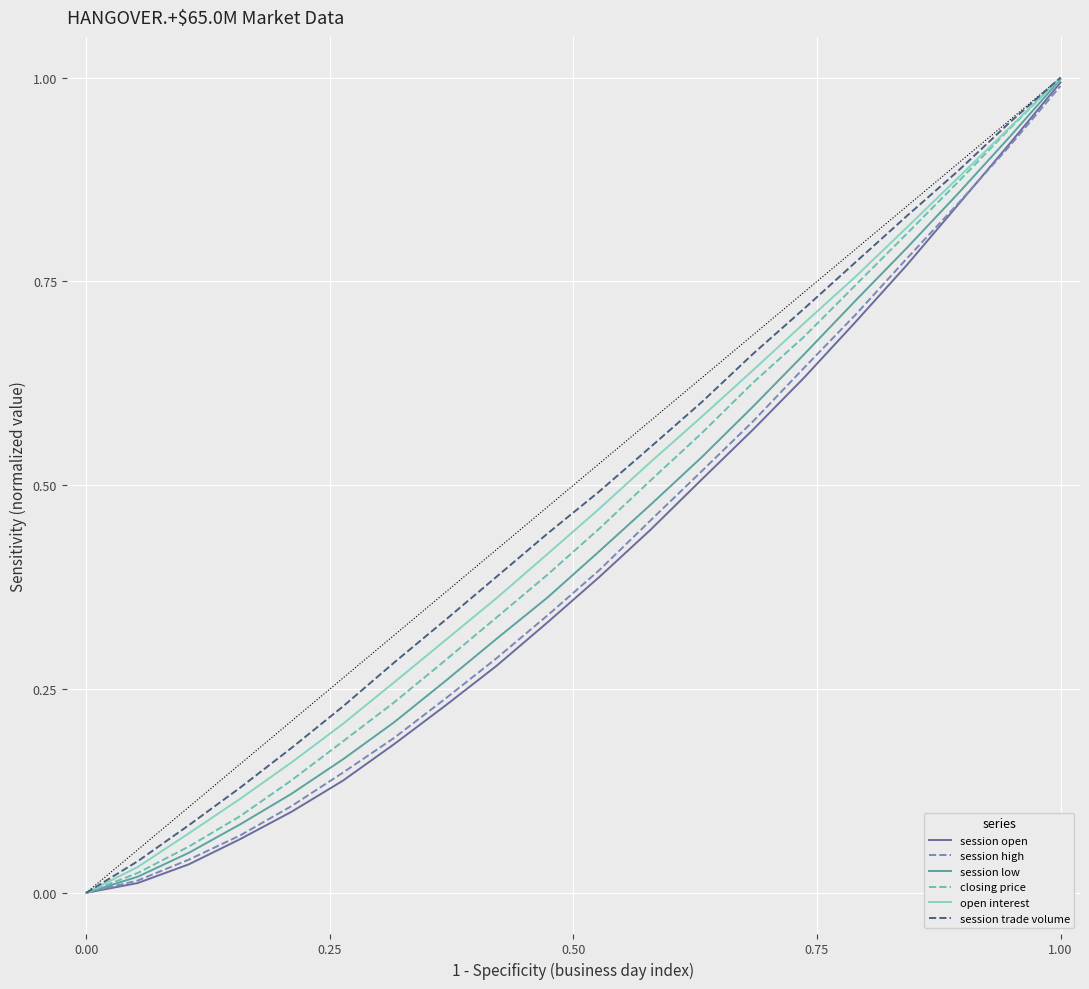

What is the maximum value shown in the chart?

1.0